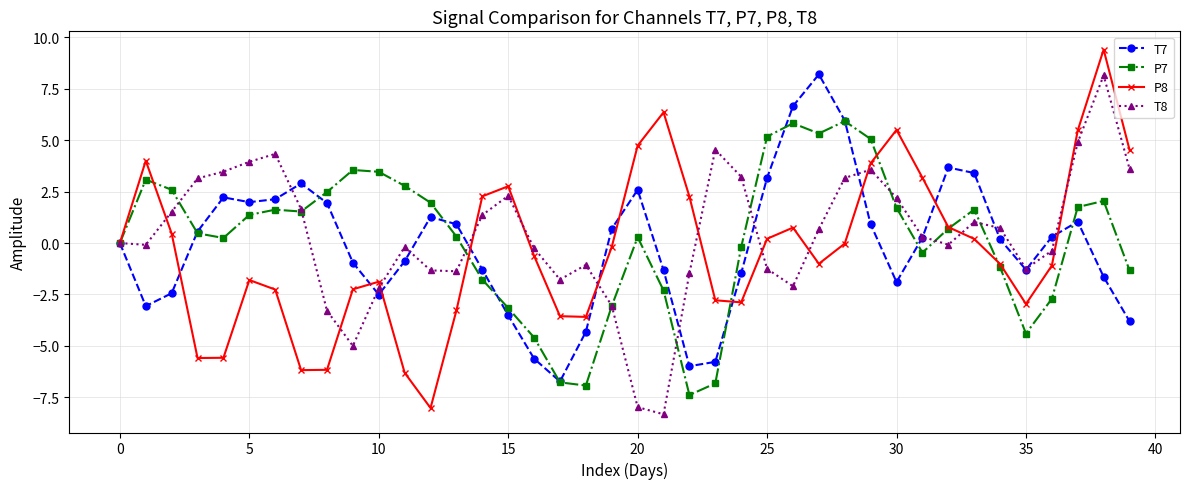

What is the maximum value shown in the chart?

9.4